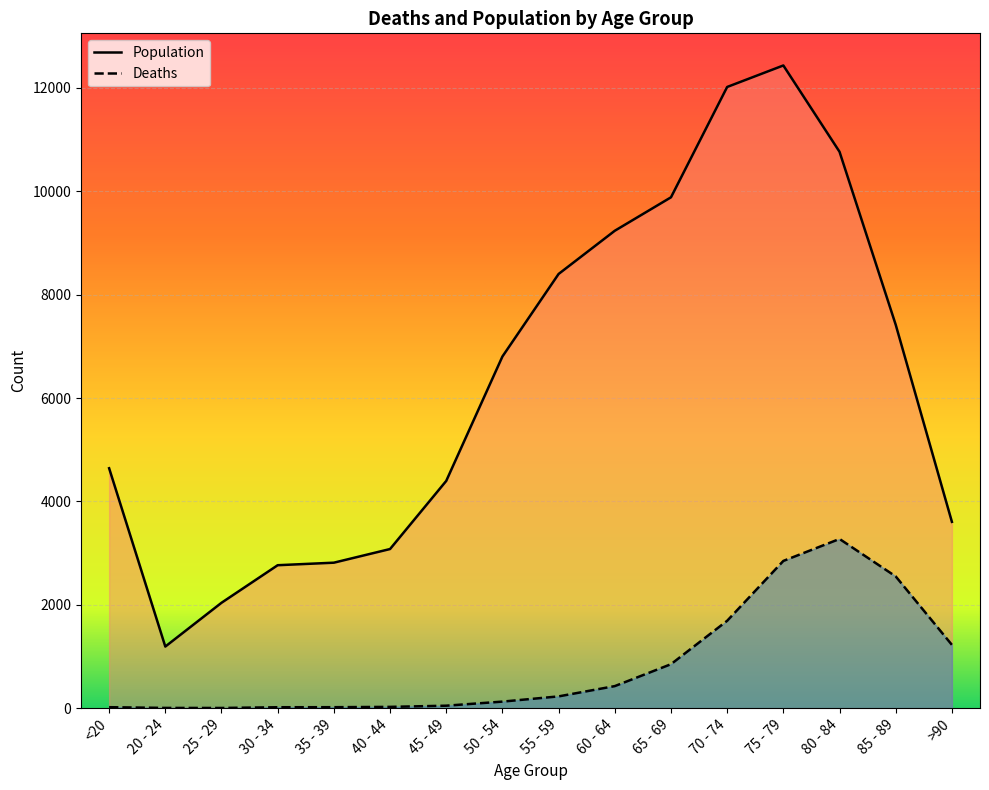

What is the average value of the Deaths series?

834